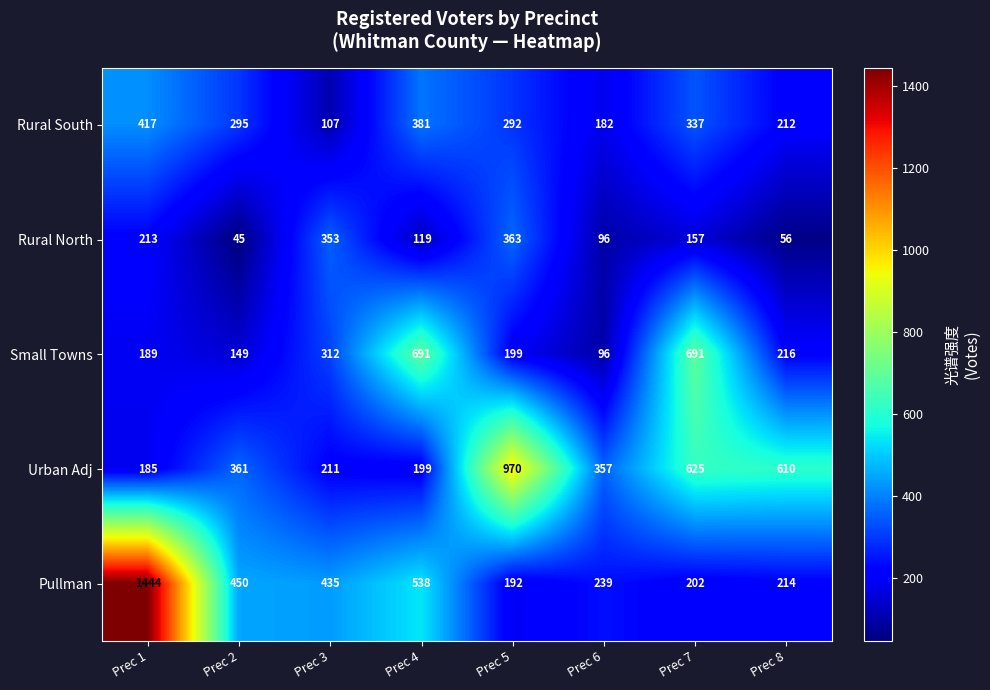

What is the greatest value displayed?

1444